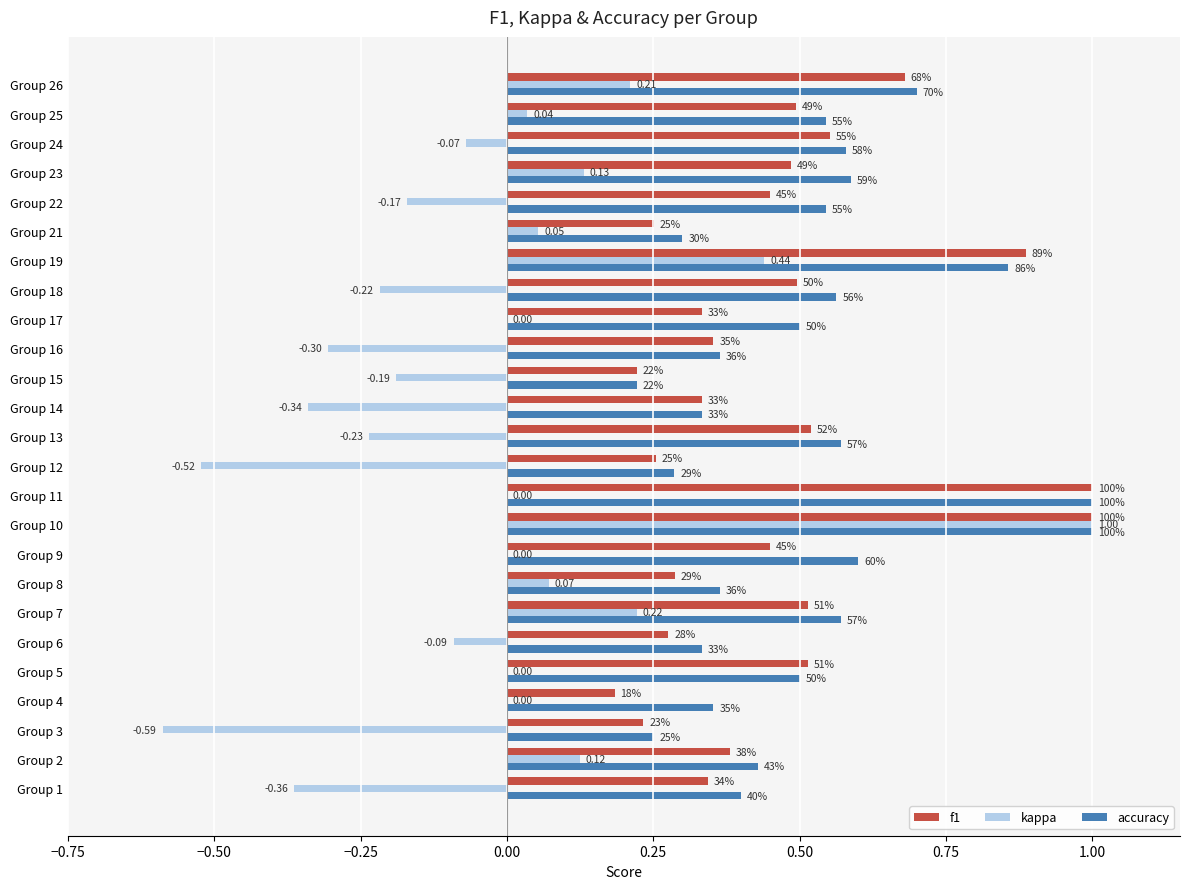

What is the label of the 21st bar from the right?

0.25